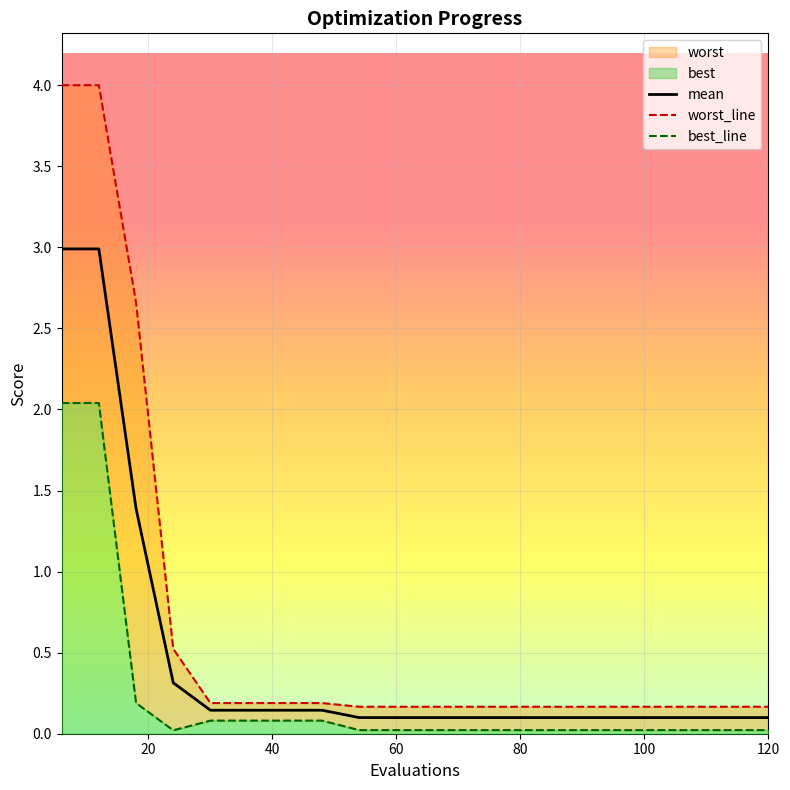

What is the maximum value for mean?

3.0